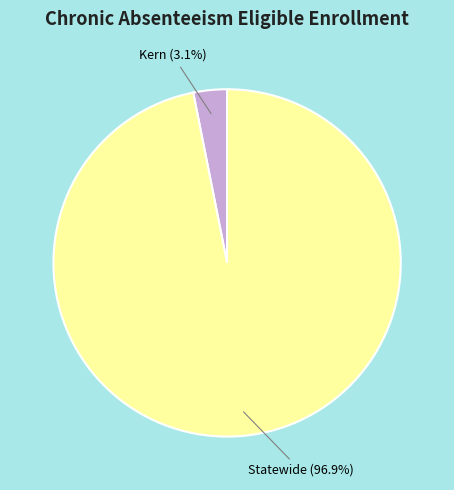

Rank the categories by value from highest to lowest.

Statewide, Kern